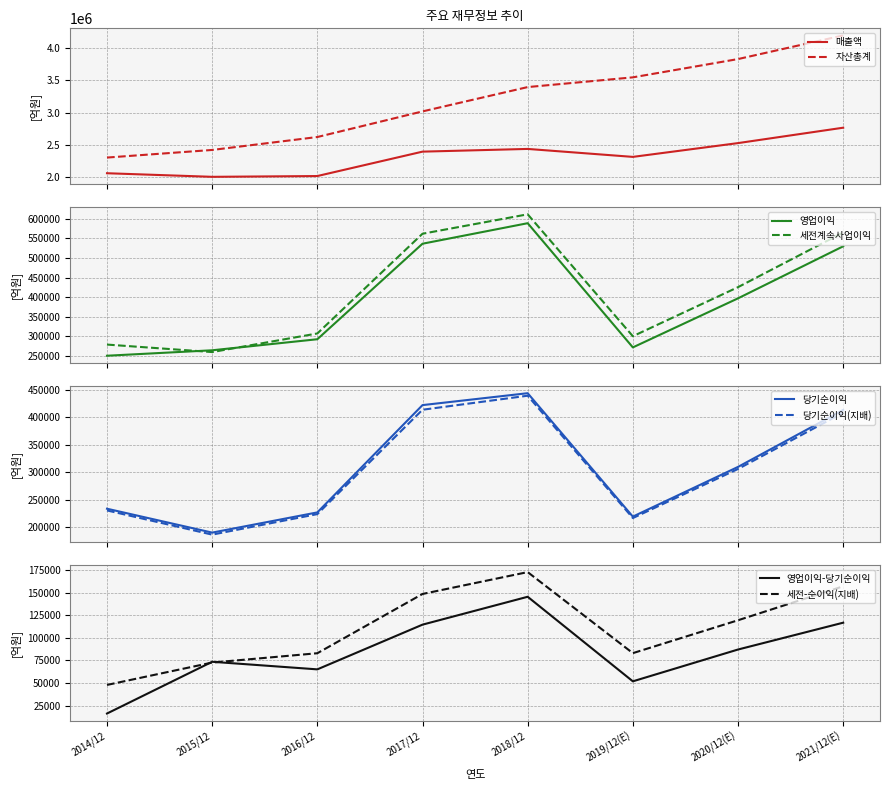

What is the difference between the maximum and minimum values in the 당기순이익(지배) series?

251963